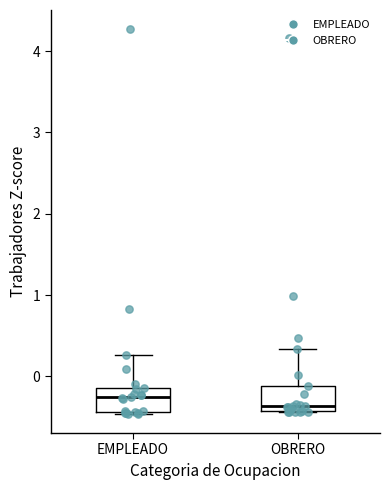

Reading left to right, read every box against the y-axis: the position of its median line, the range the box covers, and the ends of its whiskers. The values are not printed on the chart, so give them approximately, as read against the axis.

EMPLEADO: median -0.3, box -0.4 to -0.1, whiskers -0.5 to 0.3
OBRERO: median -0.4 (just above the box's lower edge), box -0.4 to -0.1, whiskers -0.4 to 0.3